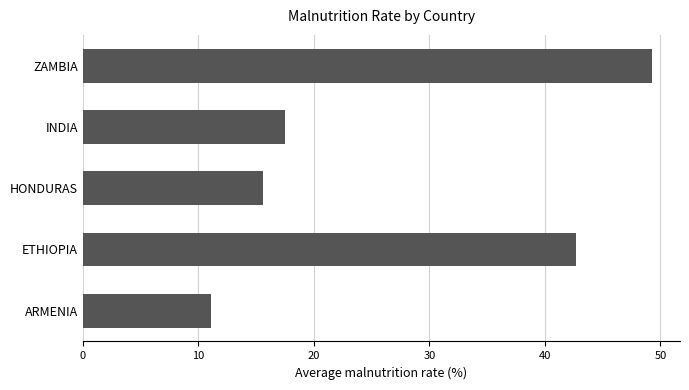

What is the approximate value at ETHIOPIA?

42.7